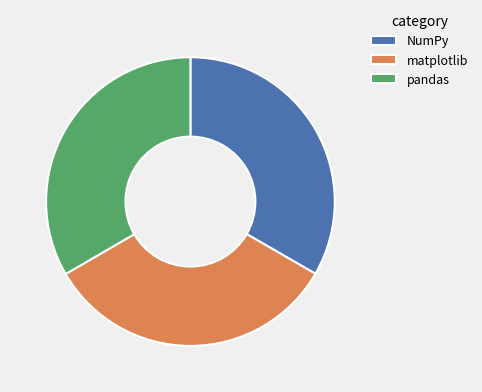

Do matplotlib and pandas together represent more than half of the pie?

Yes